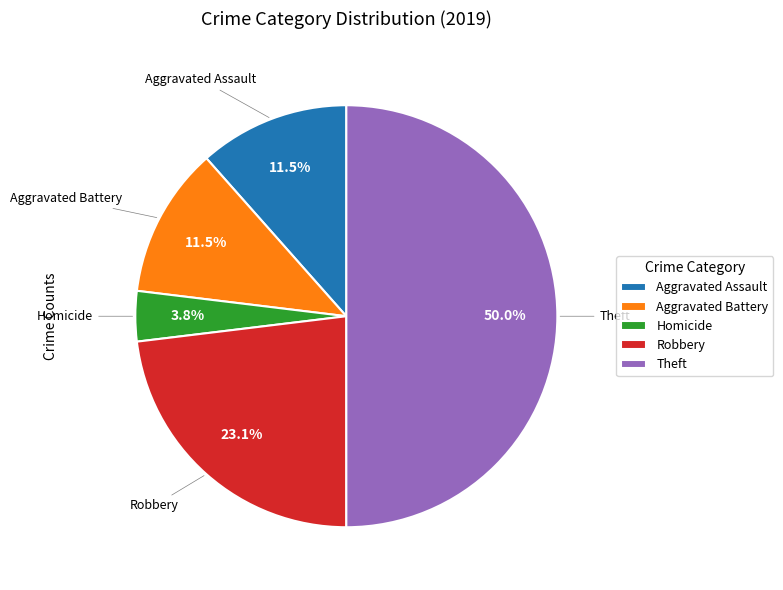

Which has a higher value, Homicide or Aggravated Assault?

Aggravated Assault